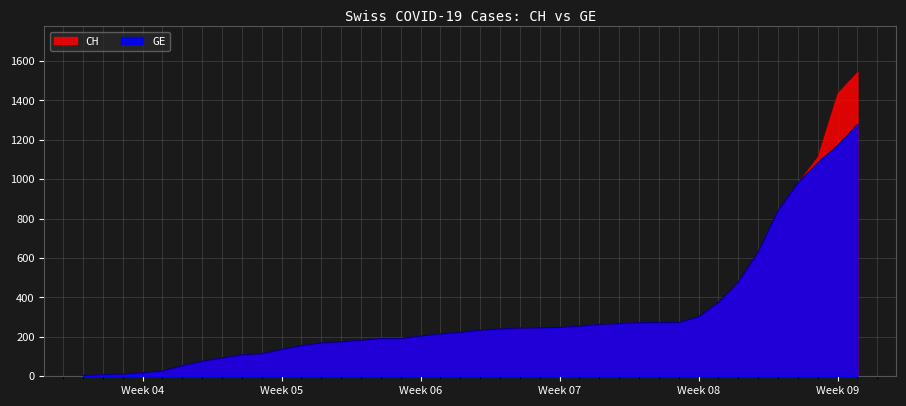

Which series has the widest spread of values?

CH